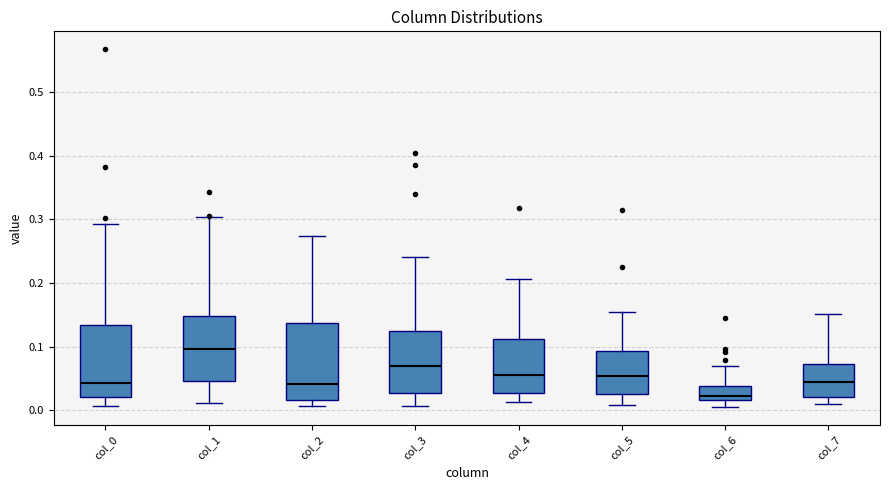

Reading left to right, transcribe this box plot: for each box, give where its median line is, the range the box spans, and where its two whiskers end, as read against the y-axis. The values are not printed on the chart, so give them approximately, as read against the axis.

col_0: median 0.04, box 0.02 to 0.13, whiskers 0.01 to 0.29
col_1: median 0.10, box 0.05 to 0.15, whiskers 0.01 to 0.30
col_2: median 0.04, box 0.02 to 0.14, whiskers 0.01 to 0.27
col_3: median 0.07, box 0.03 to 0.13, whiskers 0.01 to 0.24
col_4: median 0.06, box 0.03 to 0.11, whiskers 0.01 to 0.21
col_5: median 0.05, box 0.03 to 0.09, whiskers 0.01 to 0.16
col_6: median 0.02 (just above the box's lower edge), box 0.02 to 0.04, whiskers 0.01 to 0.07
col_7: median 0.05, box 0.02 to 0.07, whiskers 0.01 to 0.15